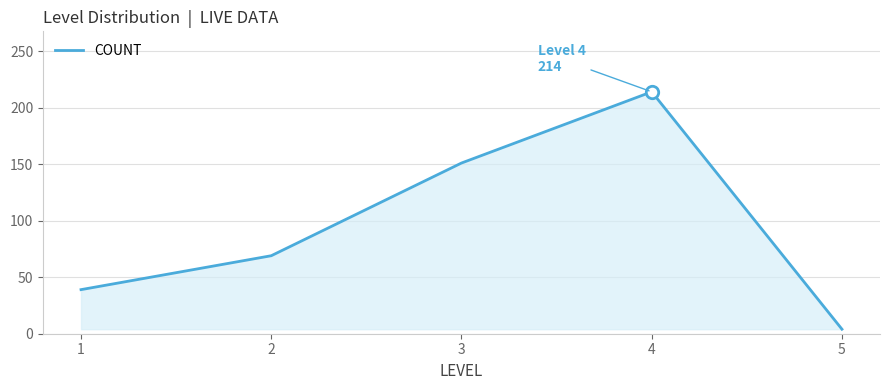

What is the change in value from 3 to 4?

+63